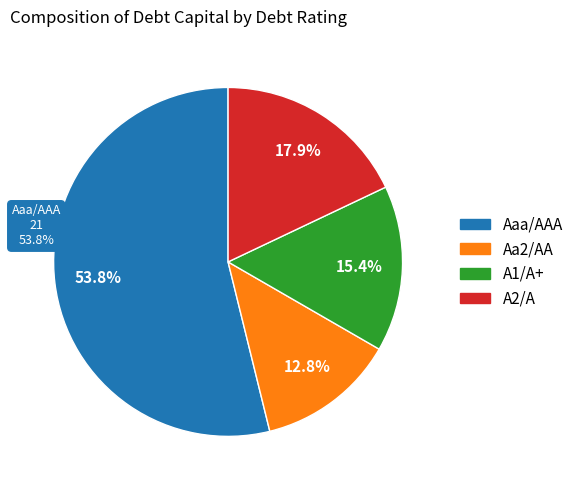

Combined, what portion of the pie is A1/A+ and A2/A?

33.3%